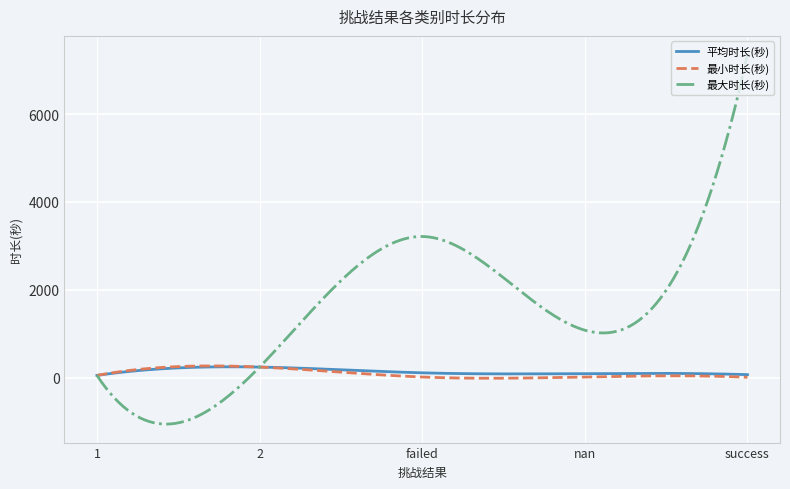

How many distinct data groups are displayed?

3